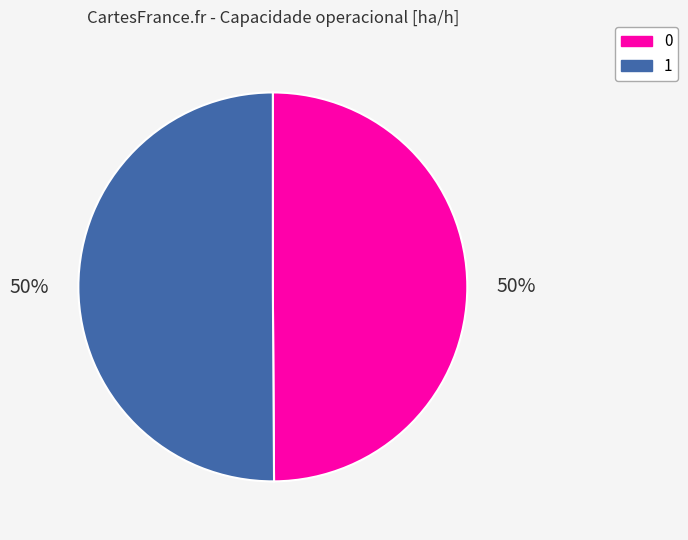

Count the number of slices in the pie.

2